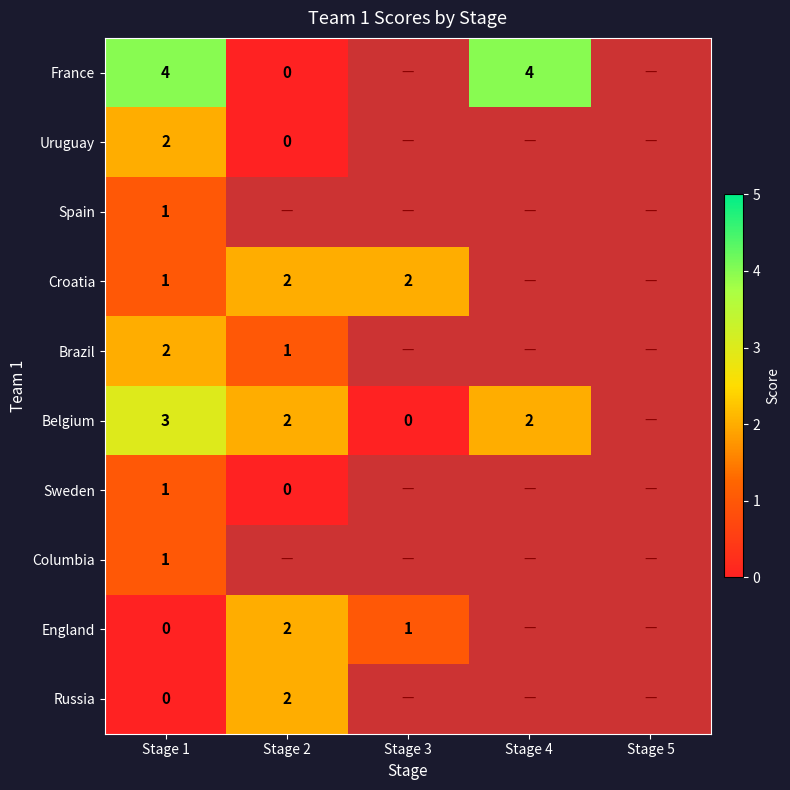

What is the difference between the France values at Stage 4 and Stage 2?

4